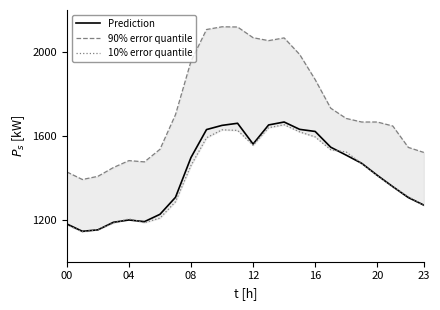

True or false: Prediction has more than 2 points higher than both neighbors.

True